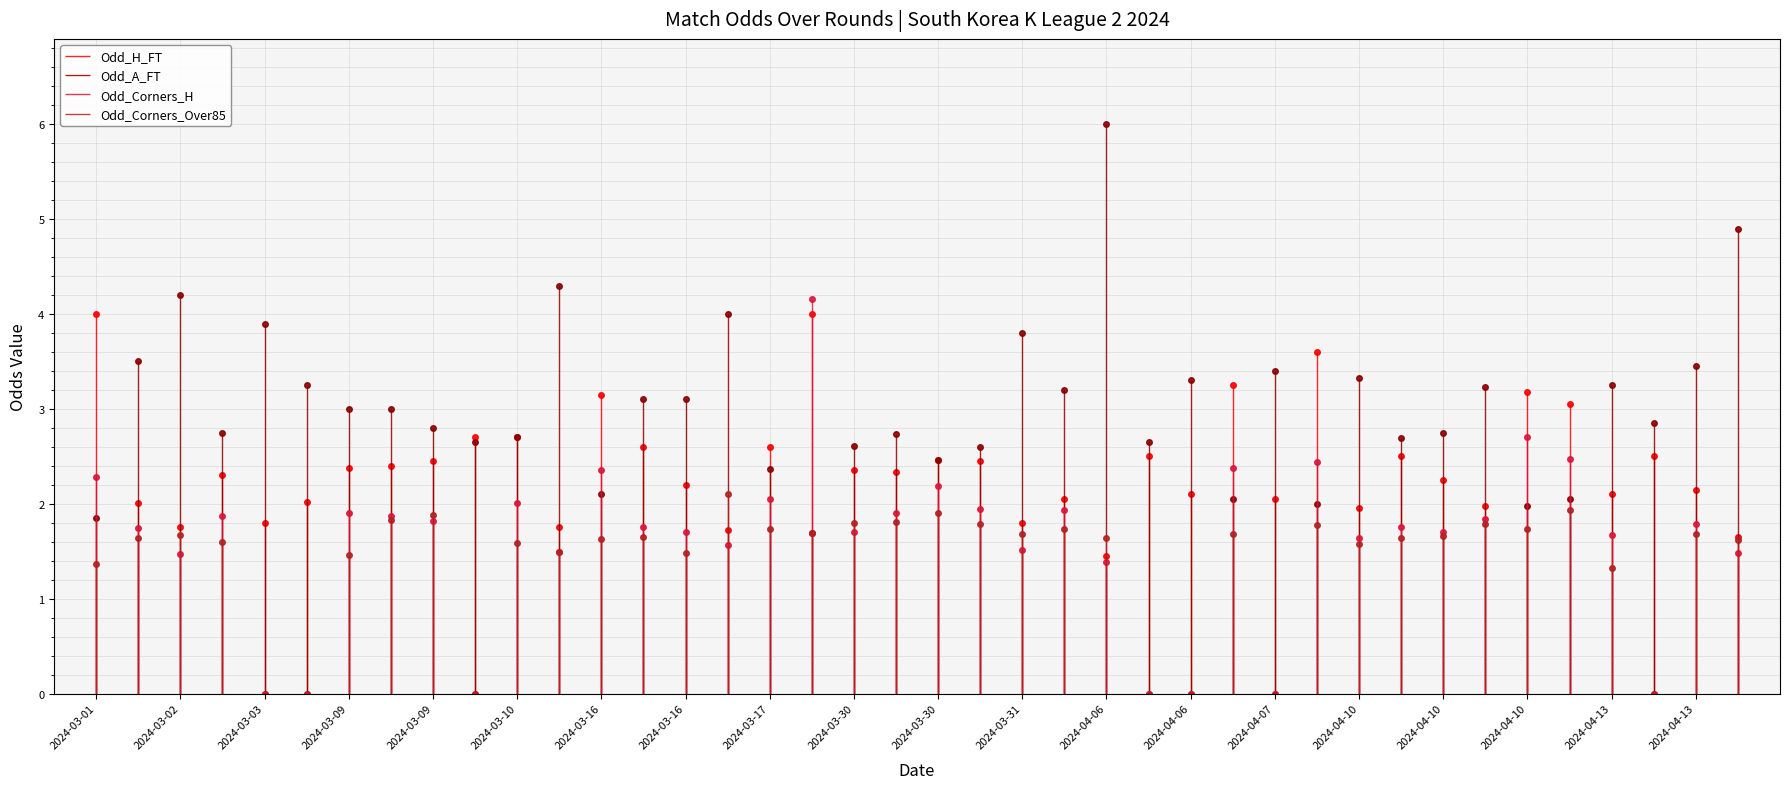

What is the approximate value of Odd_Corners_H at 2024-03-30?

2.2